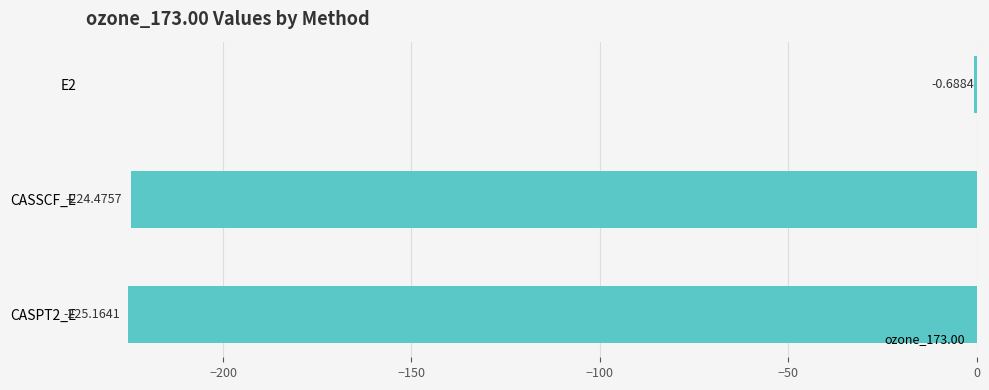

Where is the data nearest to the value -112?

E2